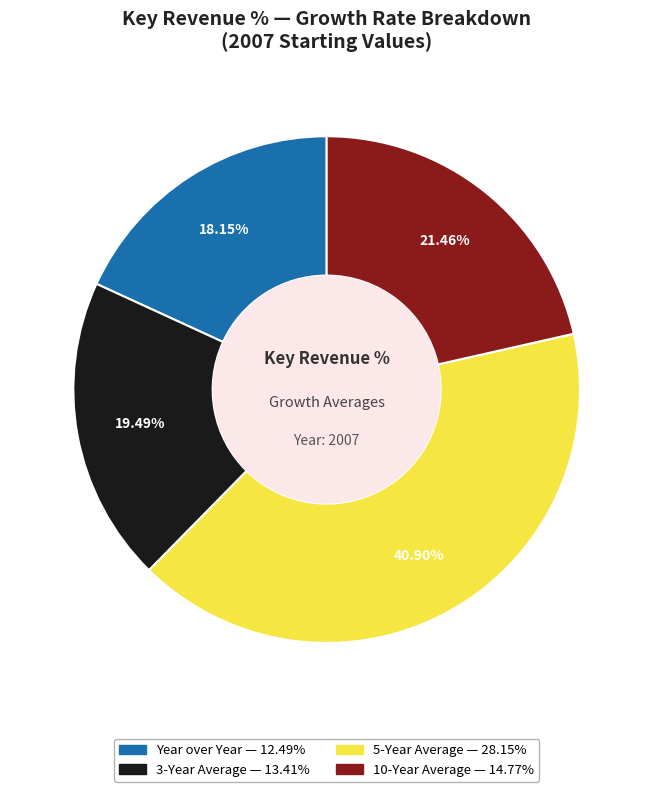

What percentage do 10-Year Average and Year over Year together represent?

39.6%